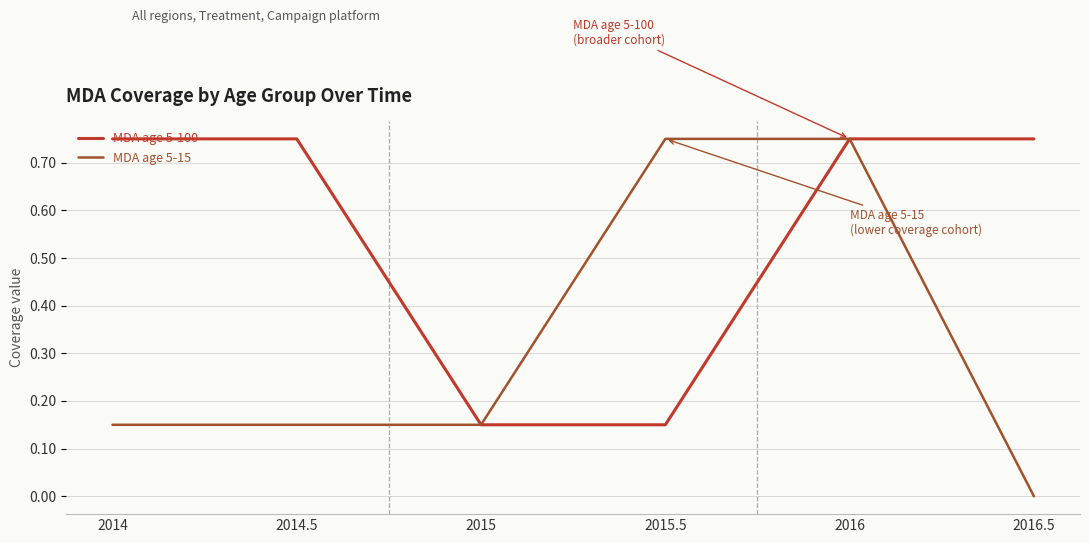

At which label does MDA age 5-15 reach its minimum?

2016.5